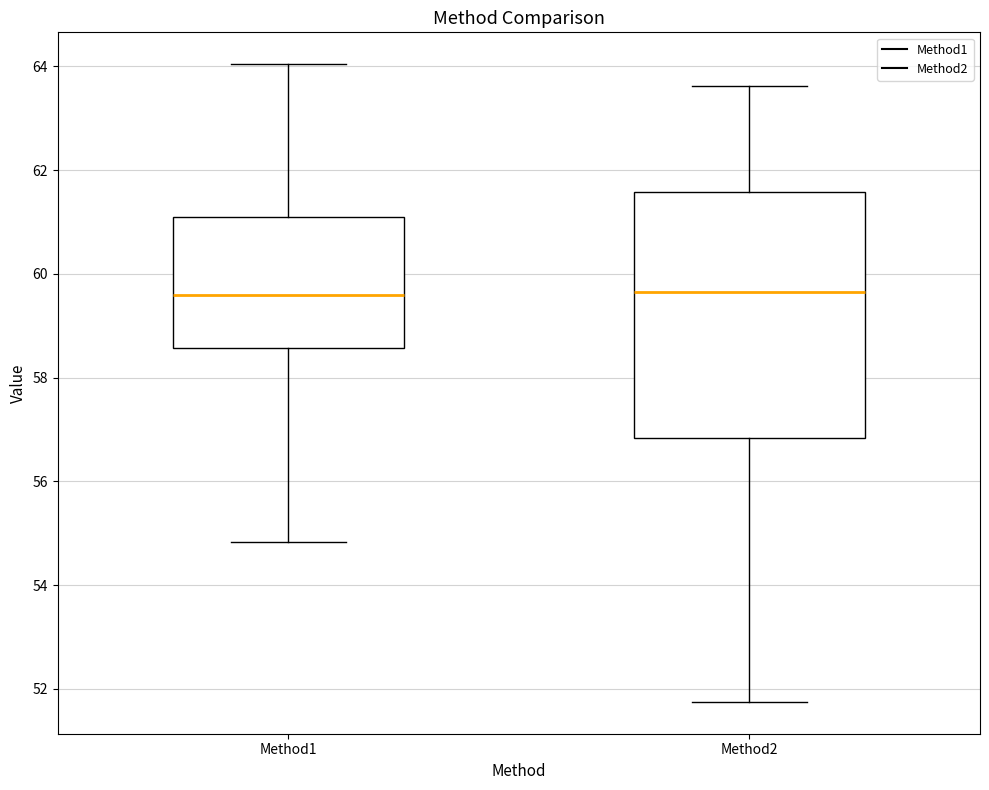

Where does the upper whisker of the box for Method2 end on the y-axis? The values are not printed on the chart, so give them approximately, as read against the axis.

63.6